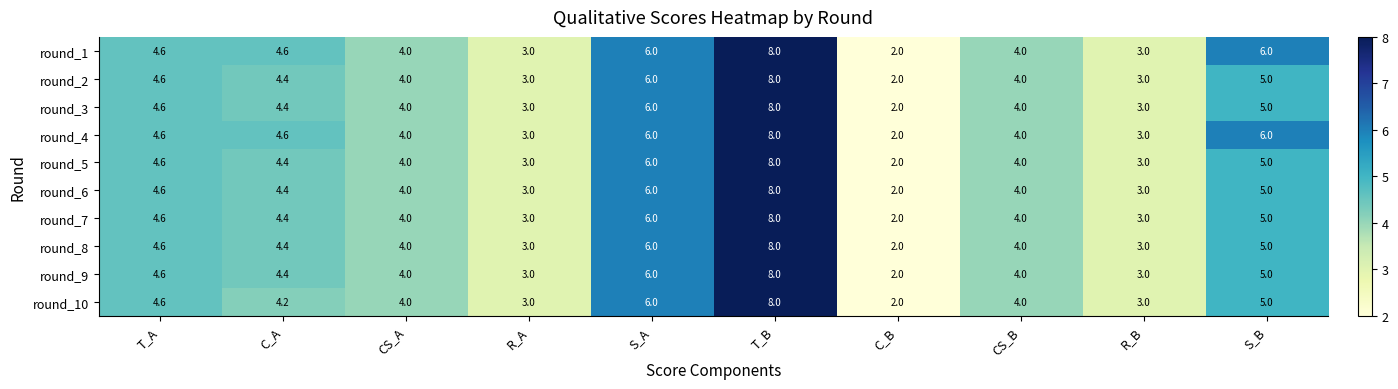

Is the value of round_6 at C_B greater than the value of round_4 at CS_A?

No